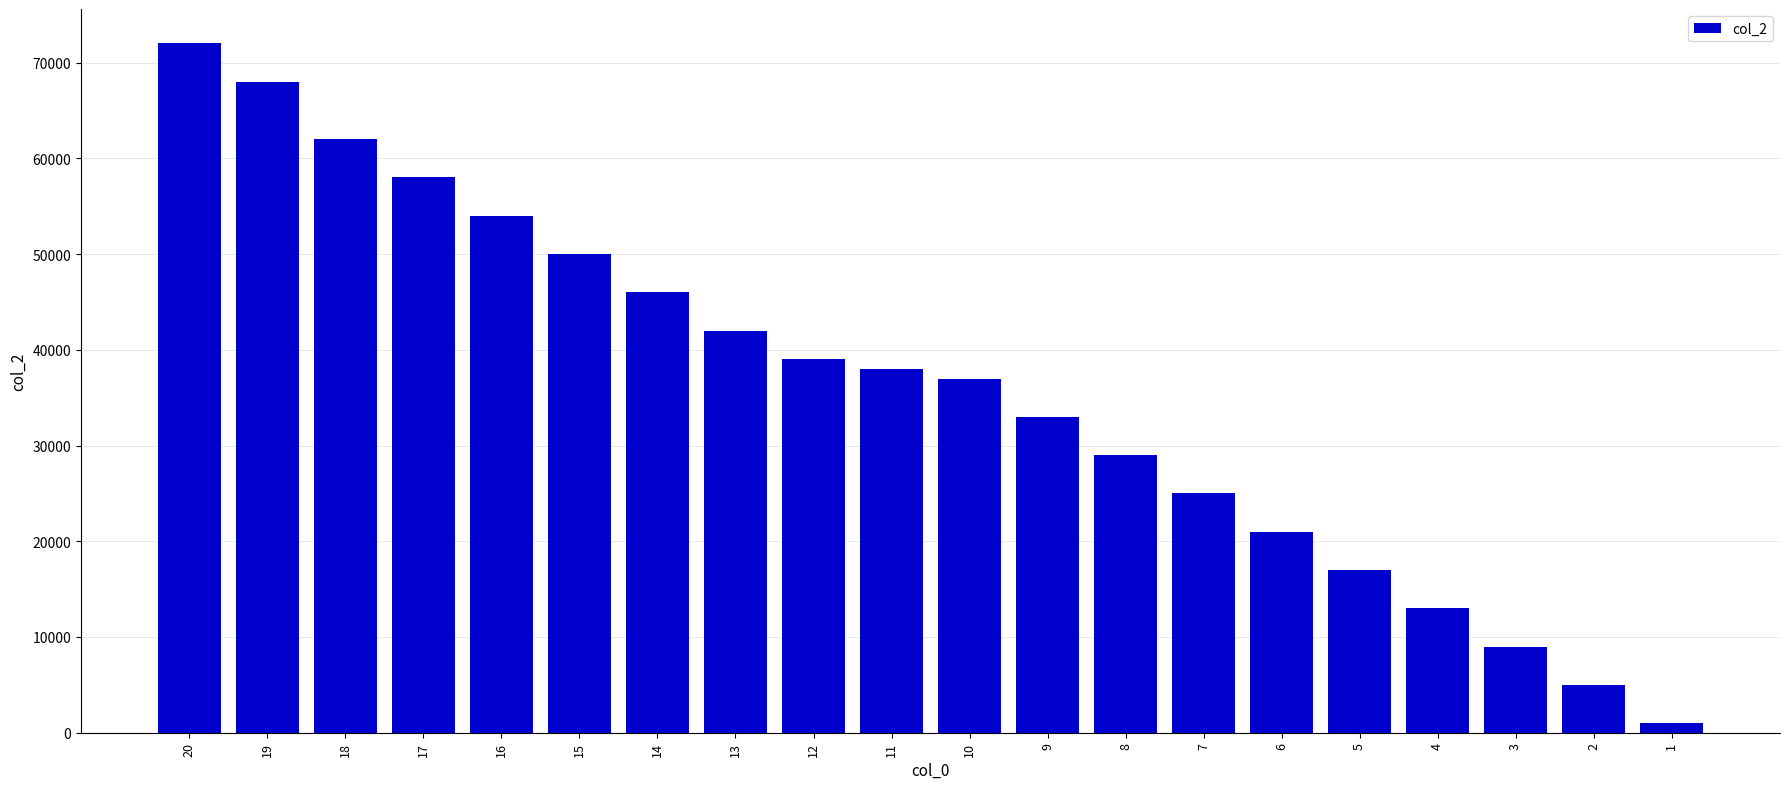

The value at 17 is 58000. True or false?

True